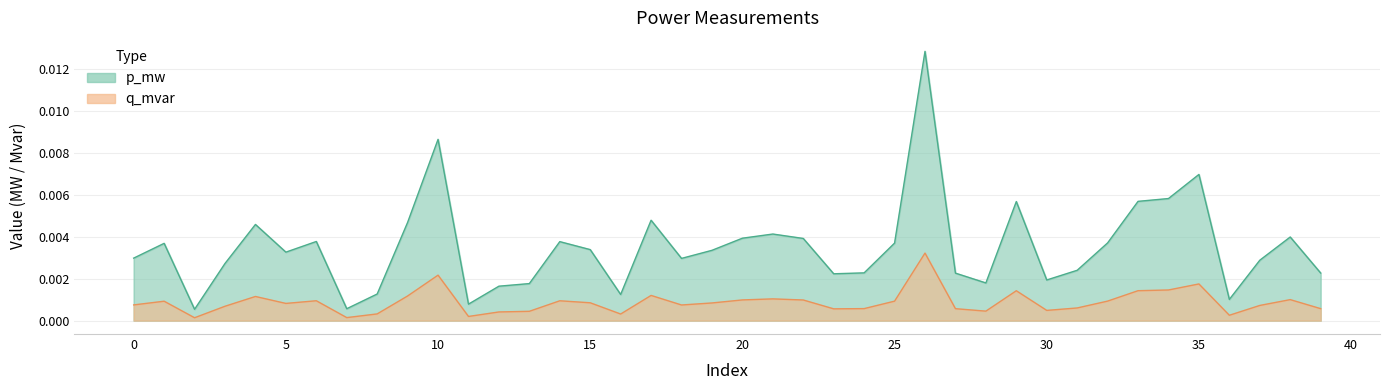

How many data points does each series have?

40